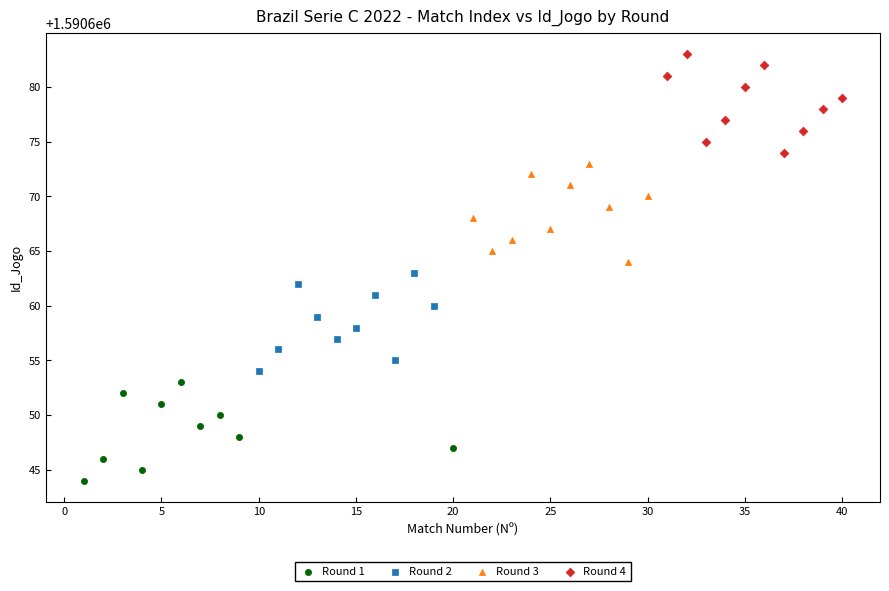

Which series reaches the maximum Y coordinate?

Round 4